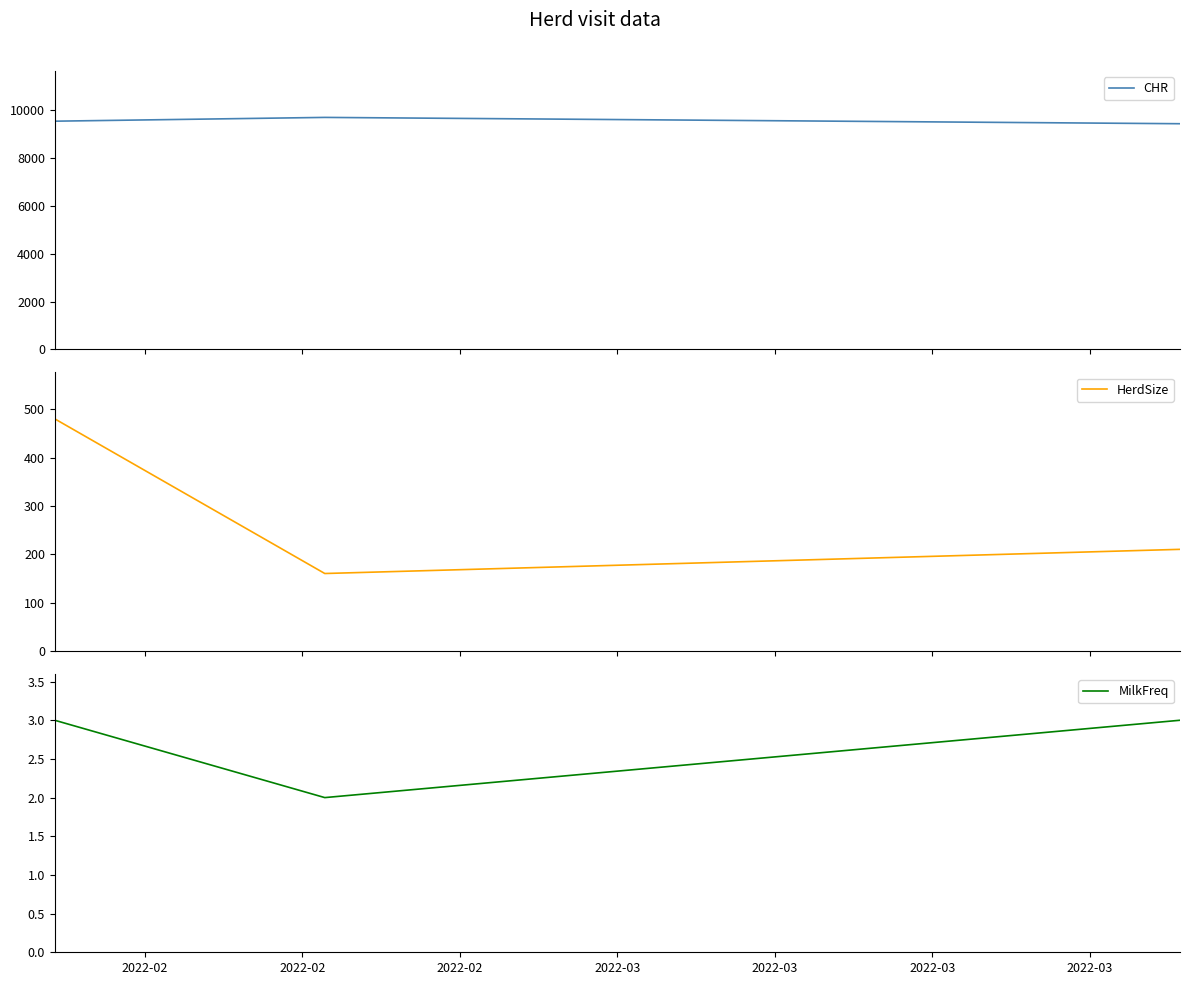

What is the lowest value of the CHR series?

9433